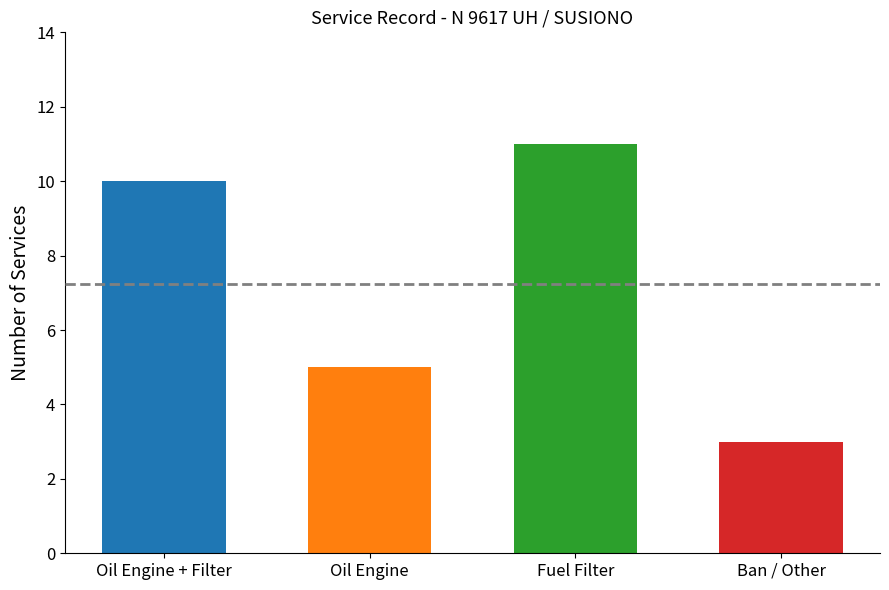

Does the chart contain stacked bars?

No